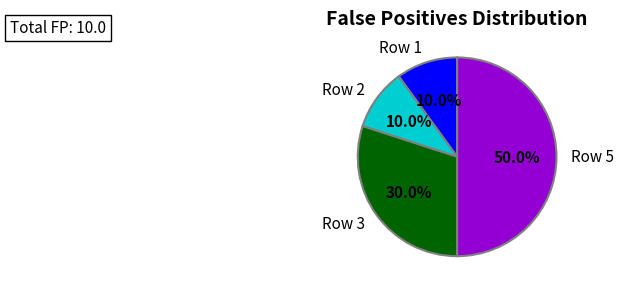

To the nearest percent, what is the average slice percentage?

25%